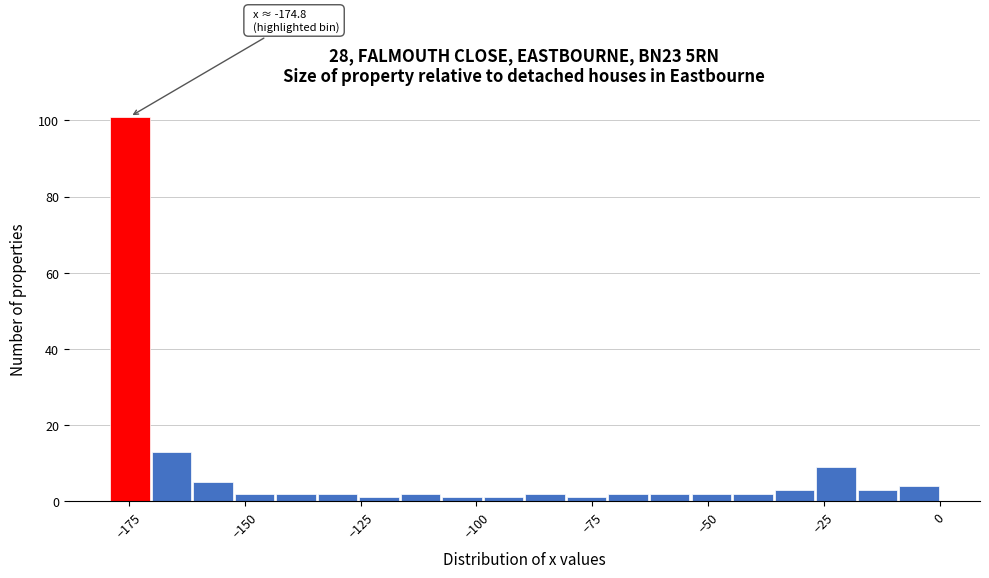

Around what value on the x-axis is the tallest bar? Give the approximate position of its centre, as read against the axis.

-175